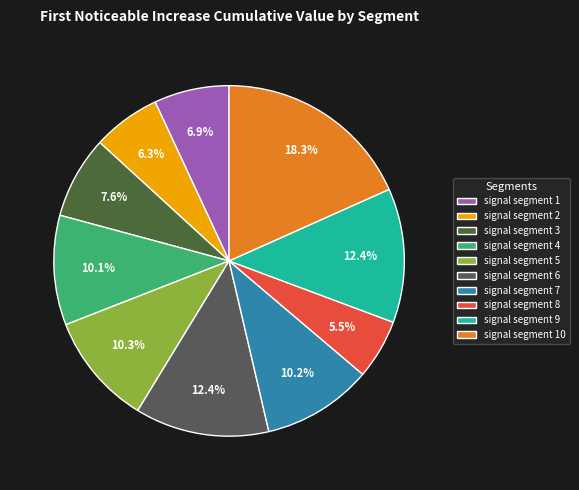

How much of the chart is everything except signal segment 7?

89.8%